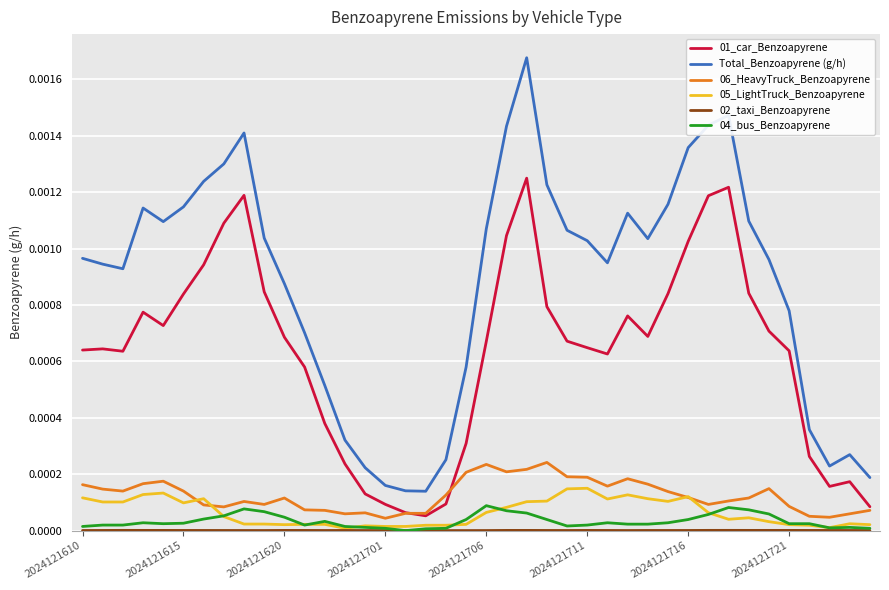

Which series has the largest range (max minus min)?

Total_Benzoapyrene (g/h)